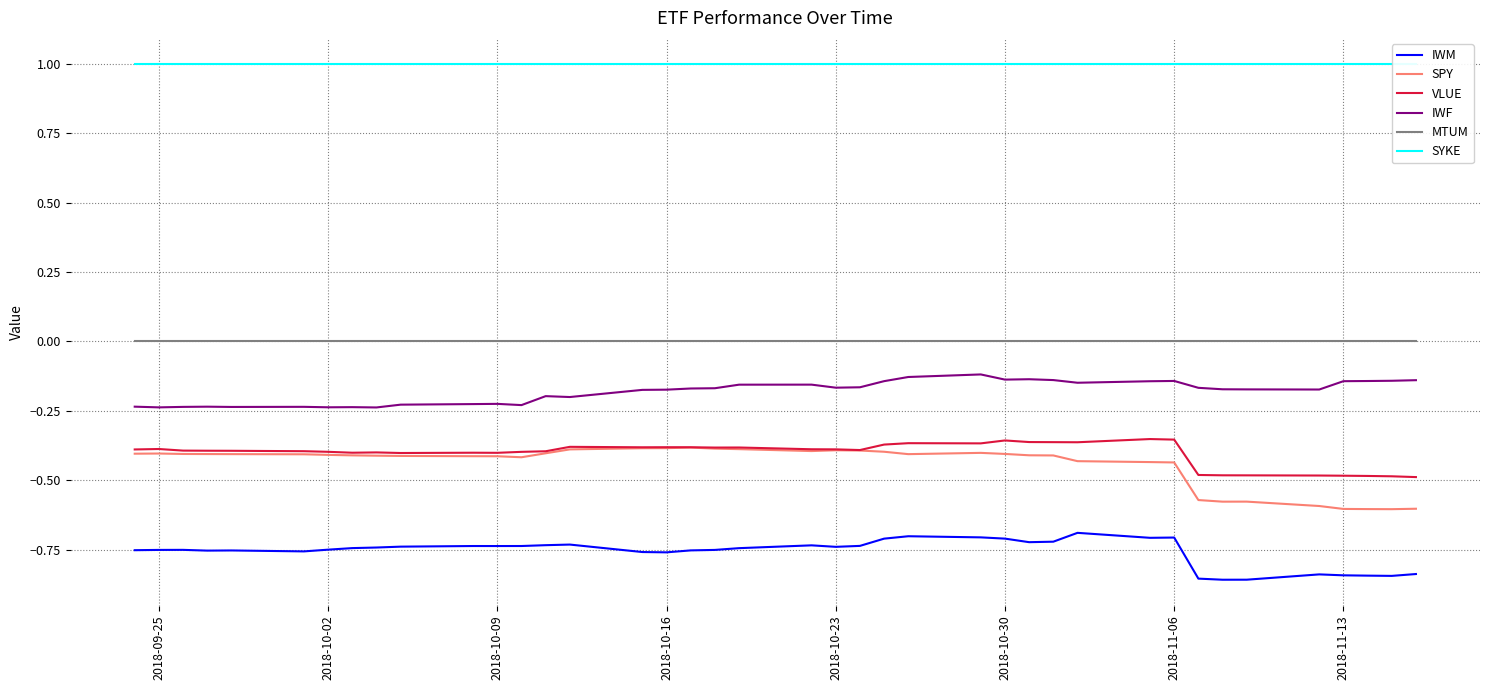

True or false: IWF and SPY cross at least once.

False